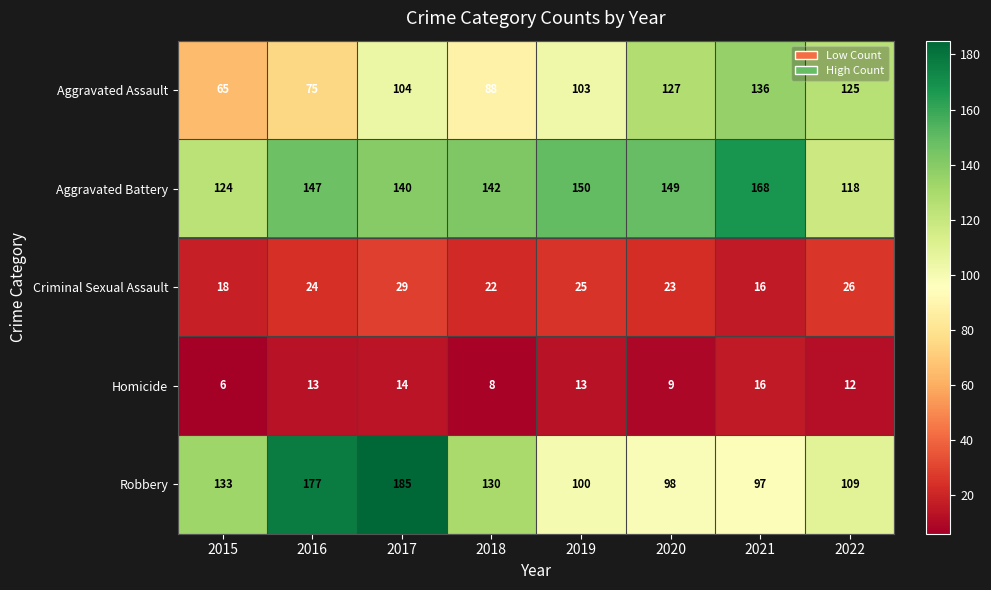

What is the maximum value shown in the chart?

185